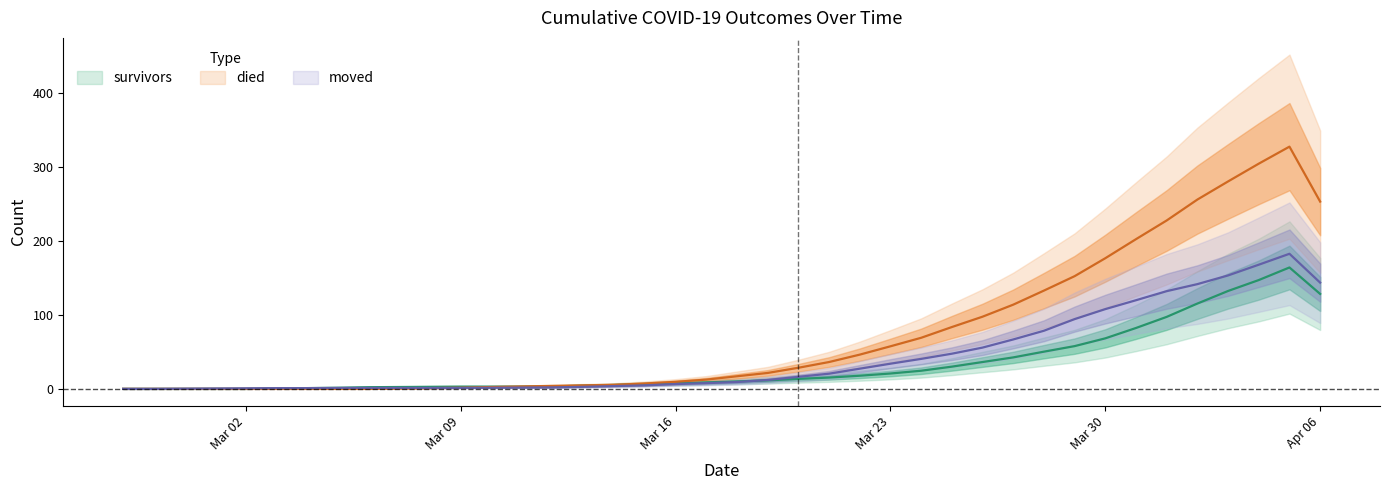

What is the total value across all series at 2020-03-12?

9.2